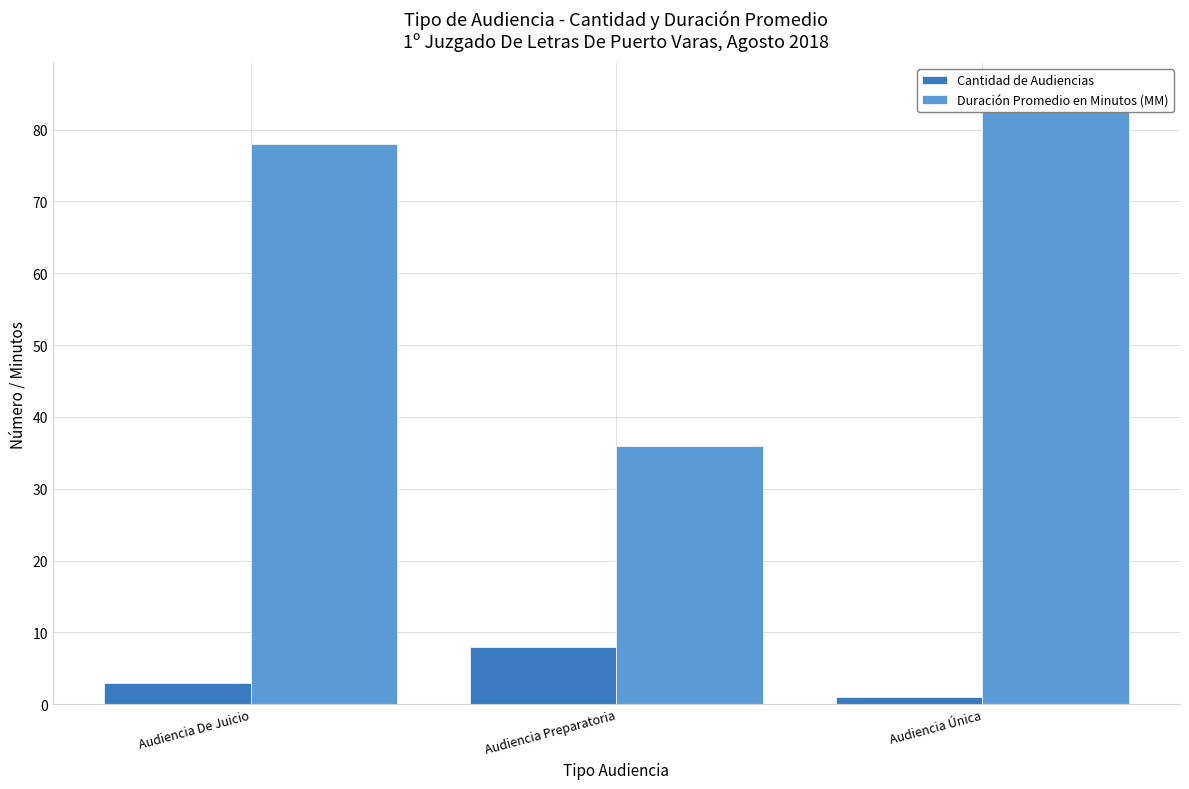

At which label is Cantidad de Audiencias closest to 4?

Audiencia De Juicio